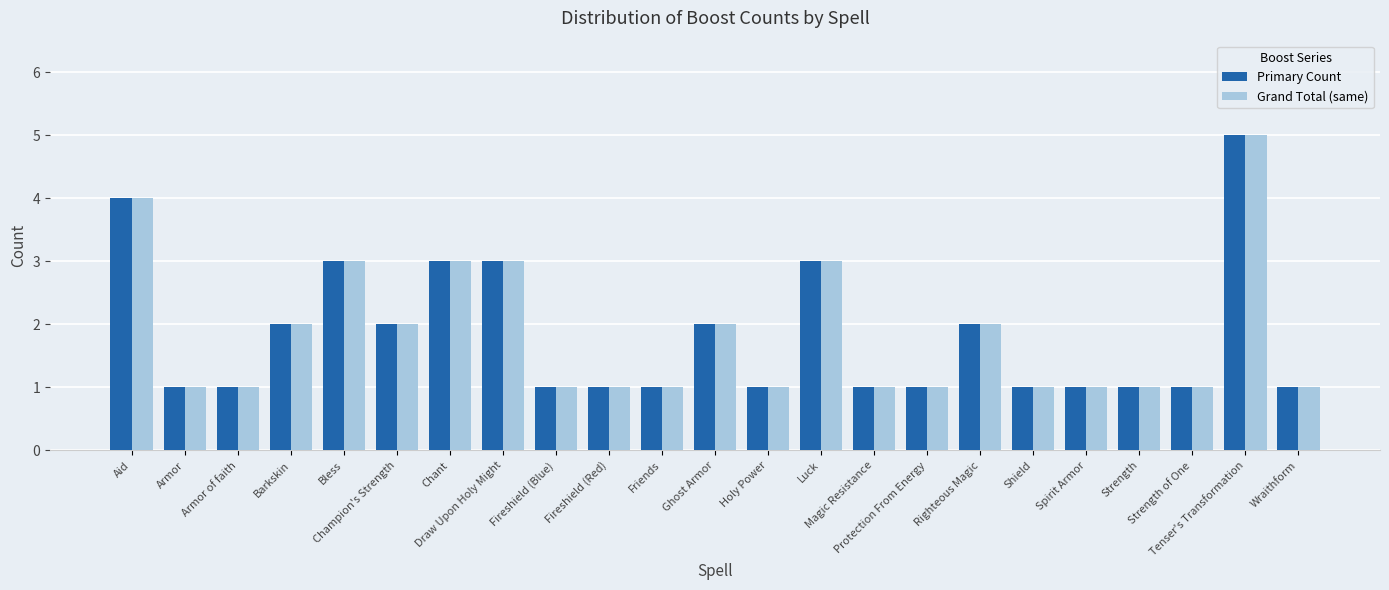

What are all the series names shown in the legend?

Primary Count, Grand Total (same)